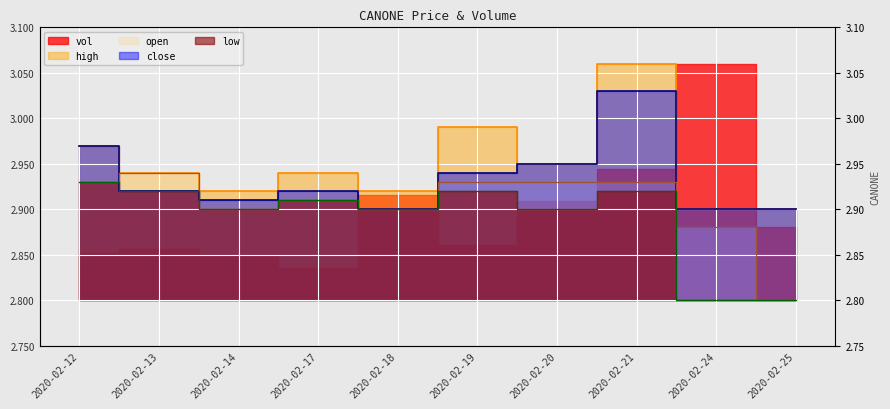

Which series has the largest total across all categories?

high